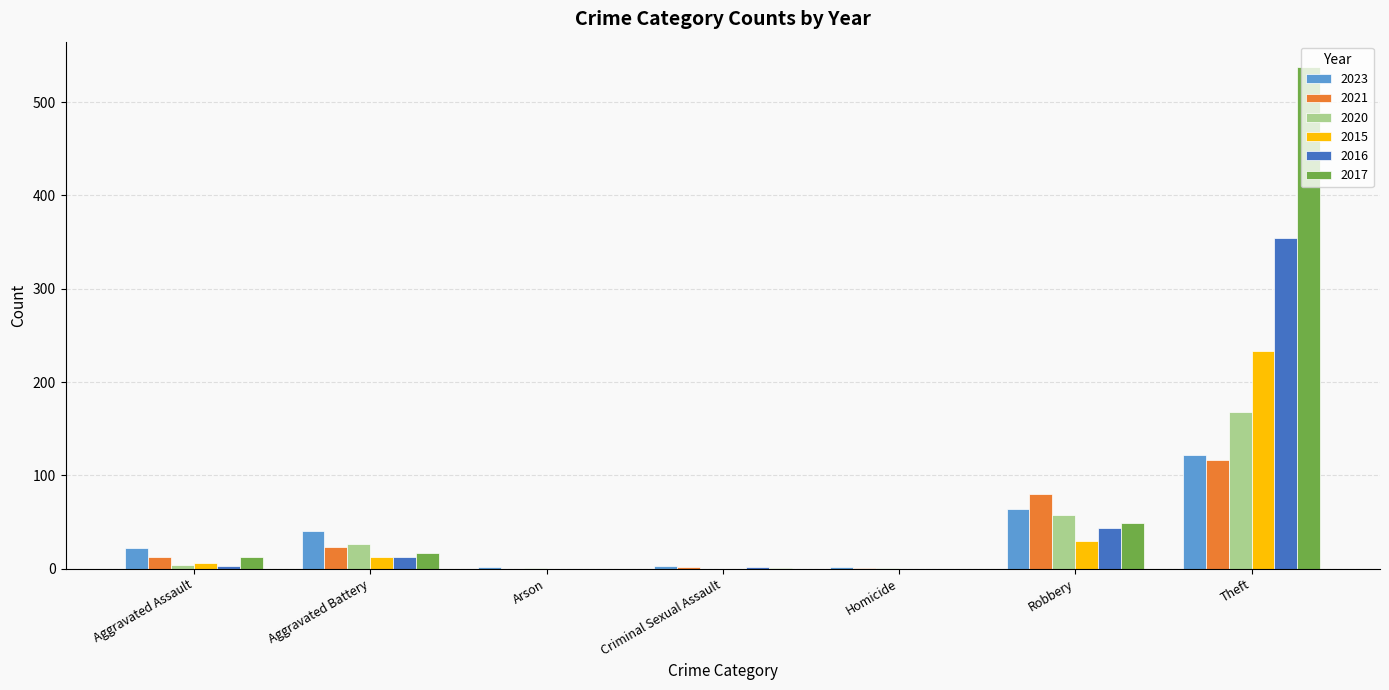

Which category has the highest value across all series?

Theft